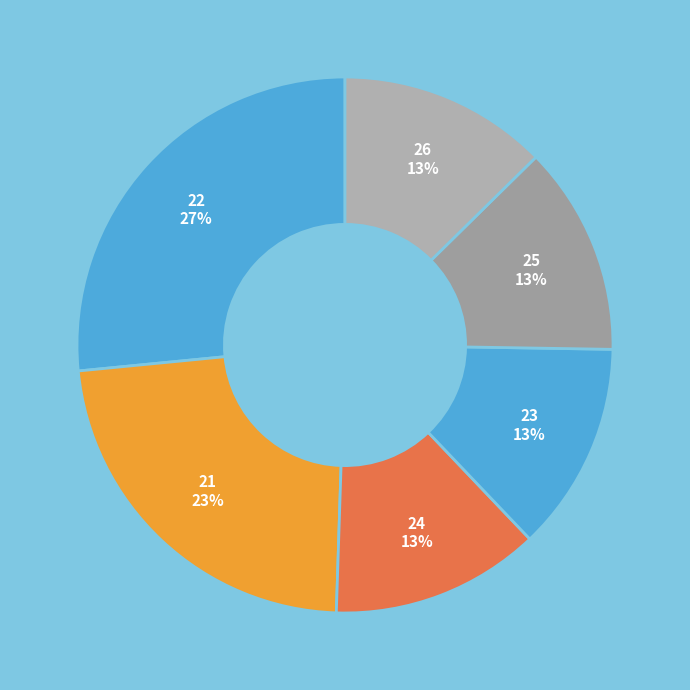

To the nearest percent, what is the average slice percentage?

17%